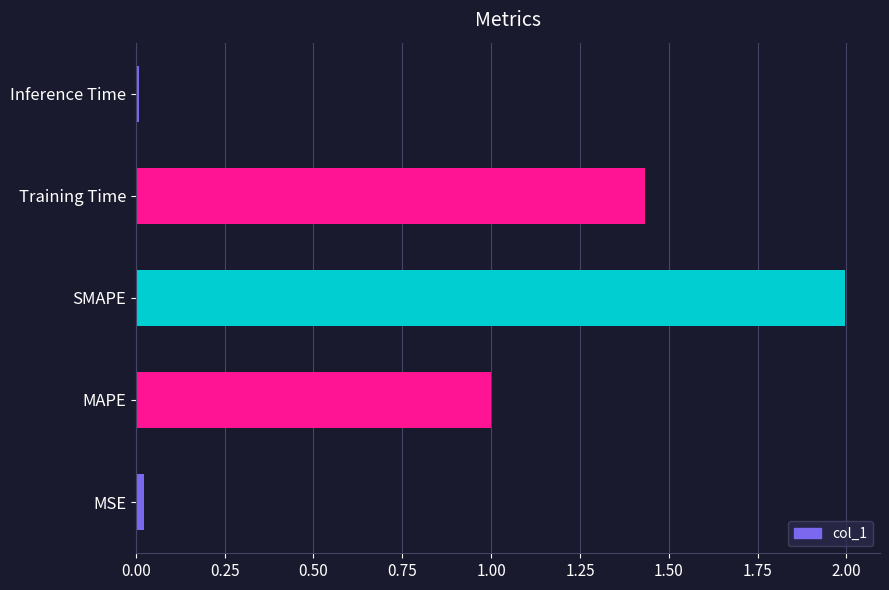

At which category does the chart reach its peak across all series?

SMAPE